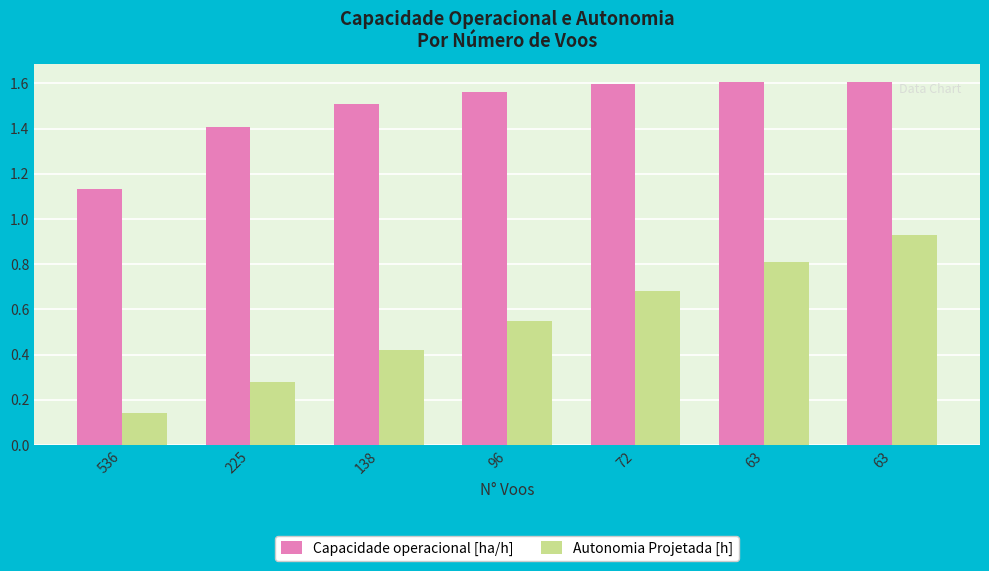

Reading right to left, list all the values displayed in this chart.

Capacidade operacional [ha/h]: 63=1.6	63=1.6	72=1.6	96=1.6	138=1.5	225=1.4	536=1.1
Autonomia Projetada [h]: 63=0.9	63=0.8	72=0.7	96=0.6	138=0.4	225=0.3	536=0.1